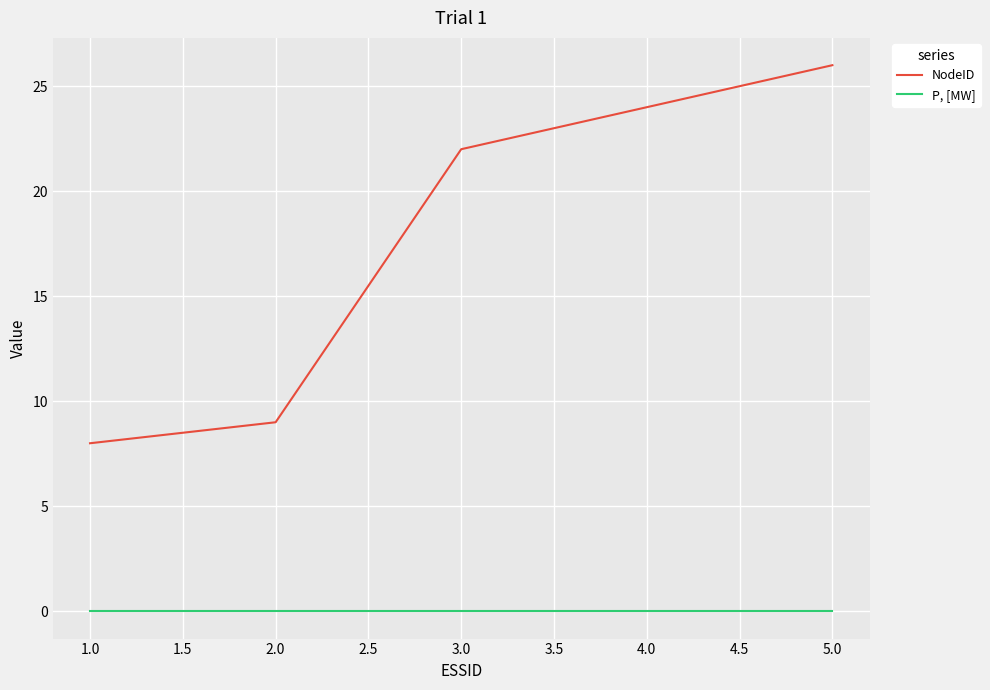

True or false: NodeID and P, [MW] intersect in this chart.

False